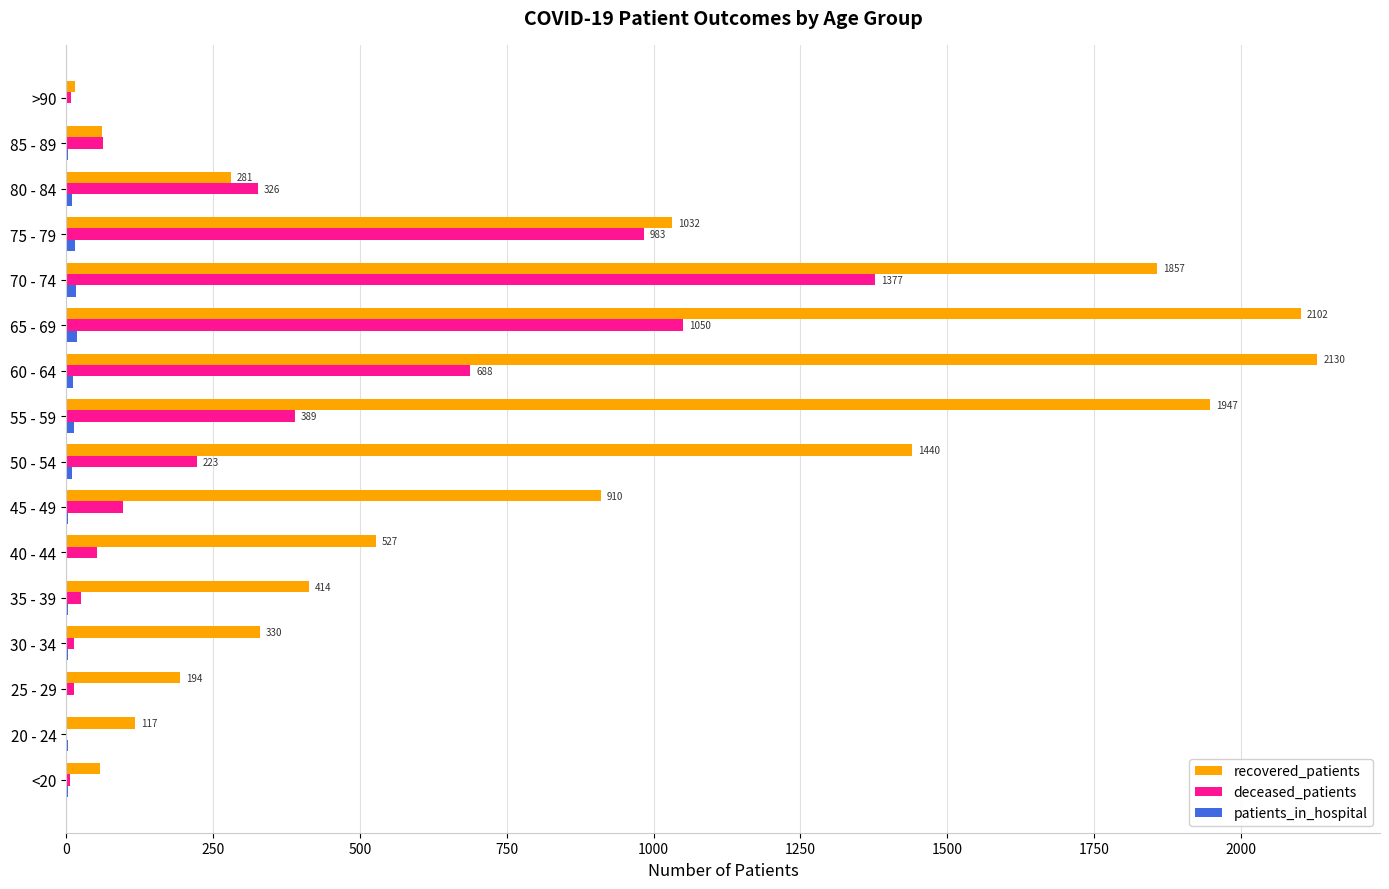

Count the number of data series in this chart.

3